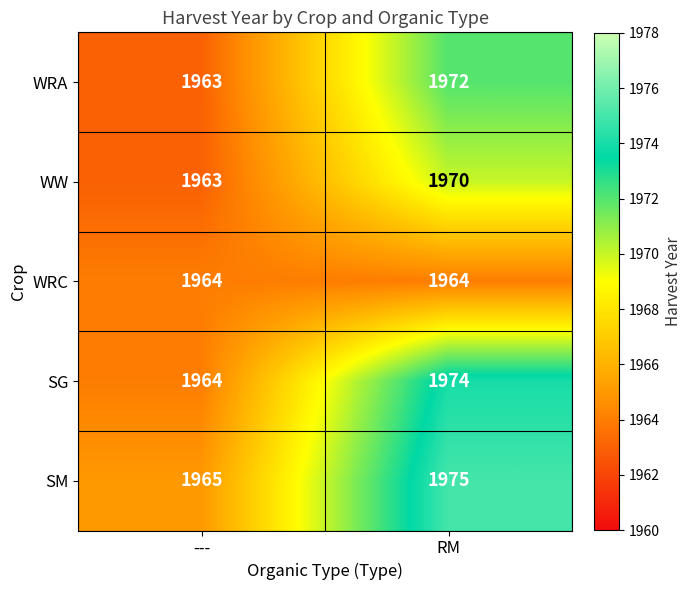

What is the sum of the WRC values at RM and ---?

3928